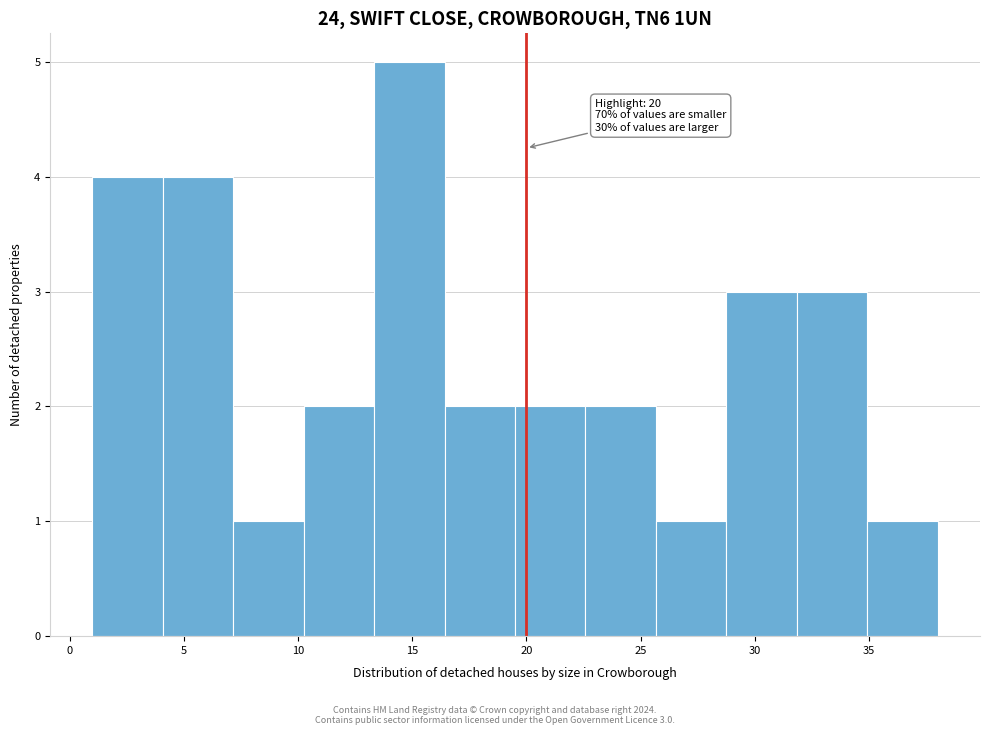

Over which range of the x-axis is the bar tallest?

13.5 to 16.5